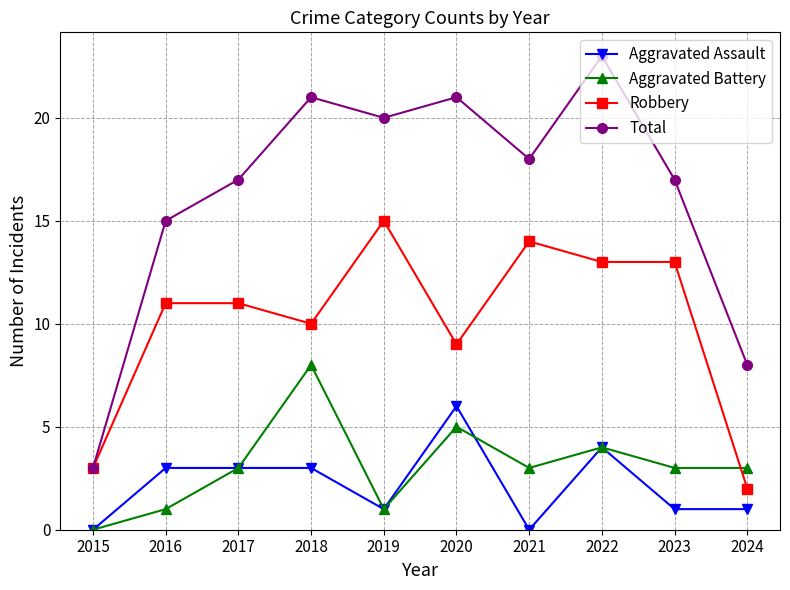

What is the difference between the maximum and minimum values in the Aggravated Battery series?

8